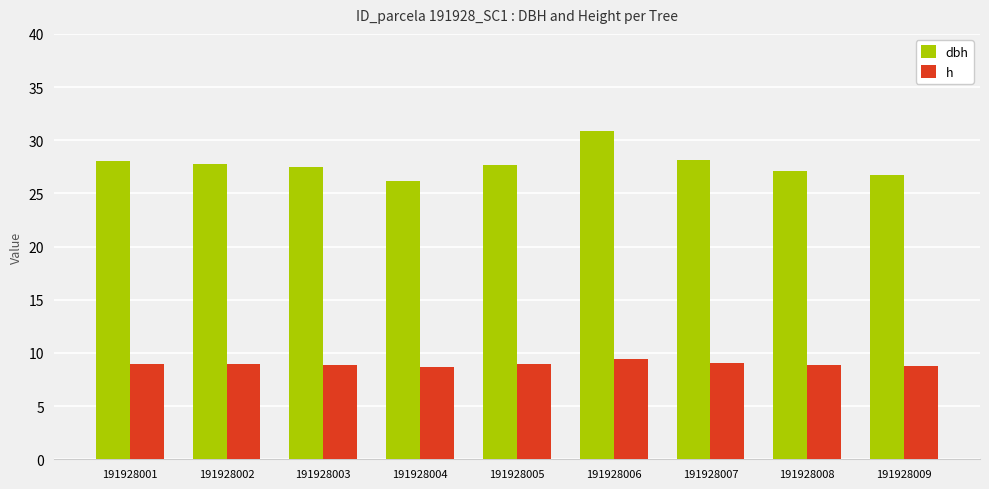

What is the difference between the maximum and minimum values in the dbh series?

4.7